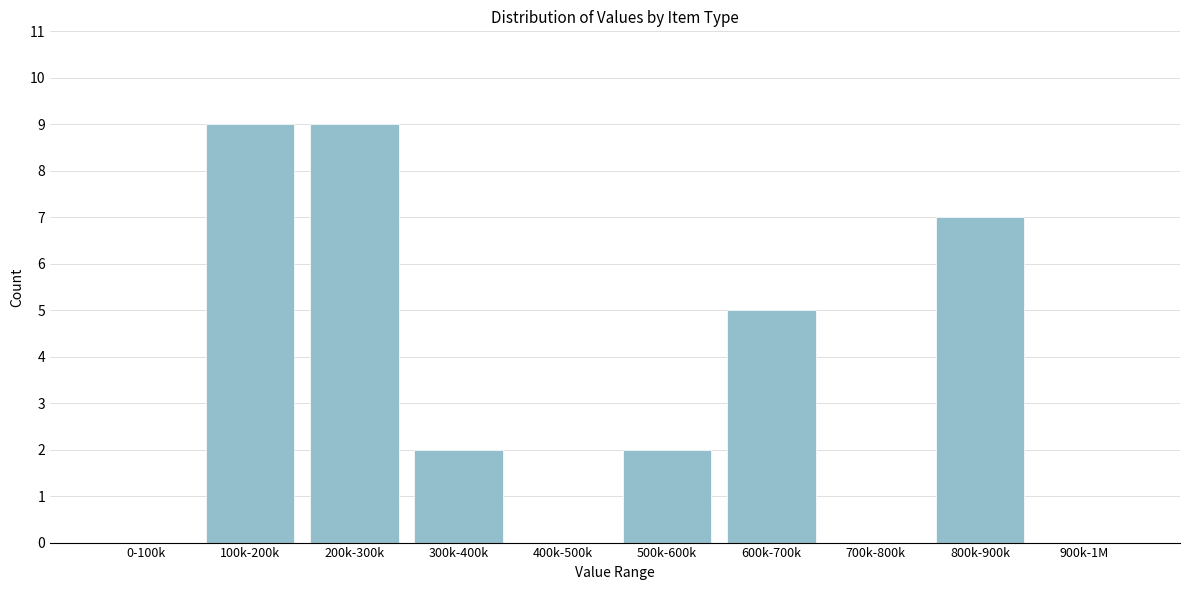

Reading right to left, what are all the values shown in this chart?

900k-1M=0	800k-900k=7	700k-800k=0	600k-700k=5	500k-600k=2	400k-500k=0	300k-400k=2	200k-300k=9	100k-200k=9	0-100k=0